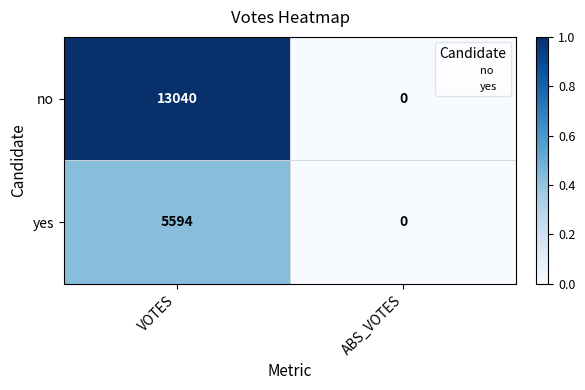

How many positive values does the yes series have?

1